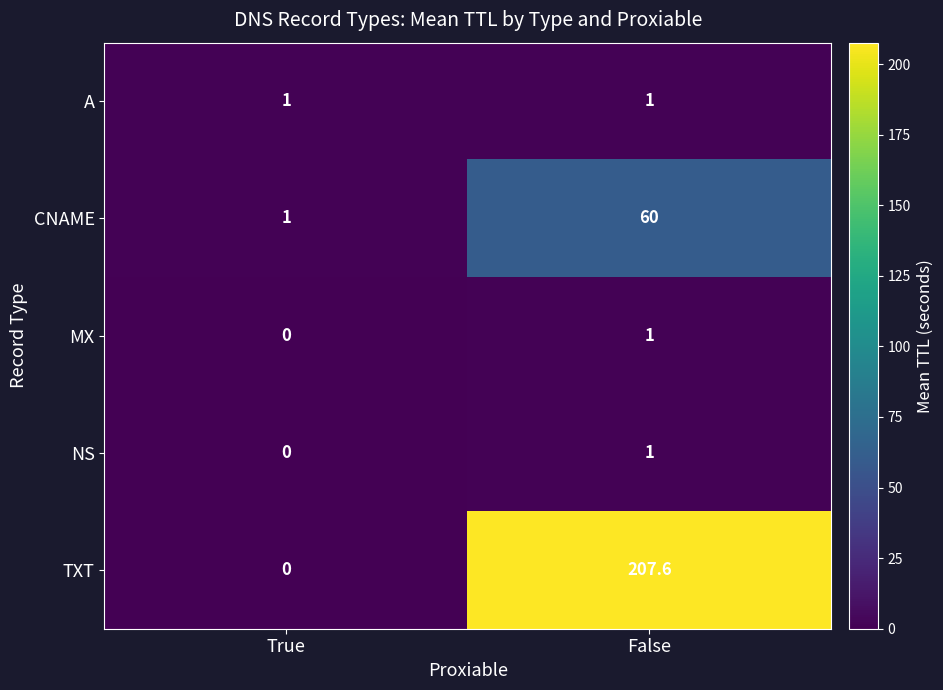

Reading left to right, extract all data points from this chart.

A: 1.0	1.0
CNAME: 1.0	60.0
MX: 0.0	1.0
NS: 0.0	1.0
TXT: 0.0	207.6